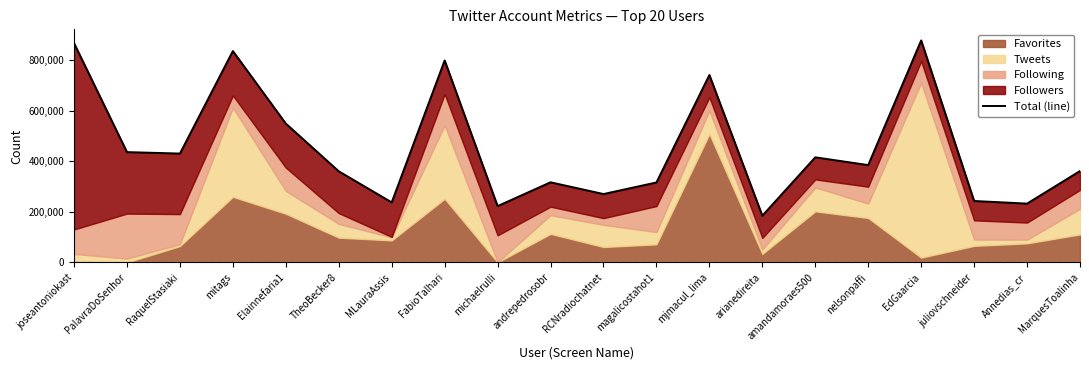

At which label does the data first exceed 385344?

joseantoniokast